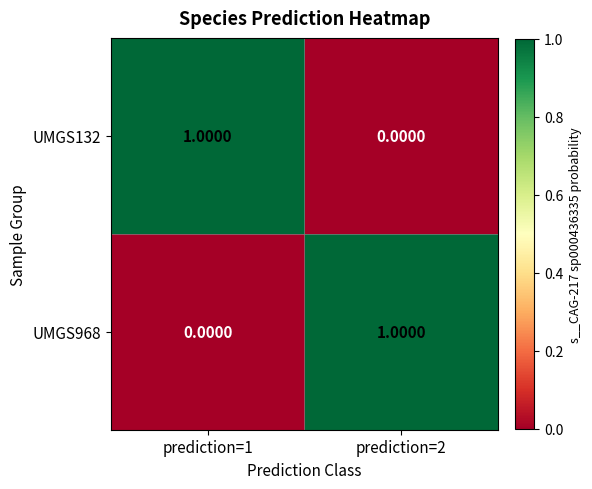

Is the value of UMGS968 at prediction=1 greater than the value of UMGS132 at prediction=1?

No